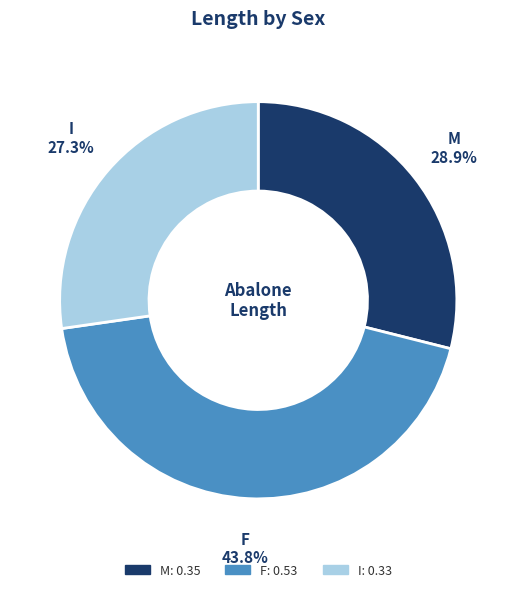

To the nearest percent, what is the combined percentage of I and M?

56%